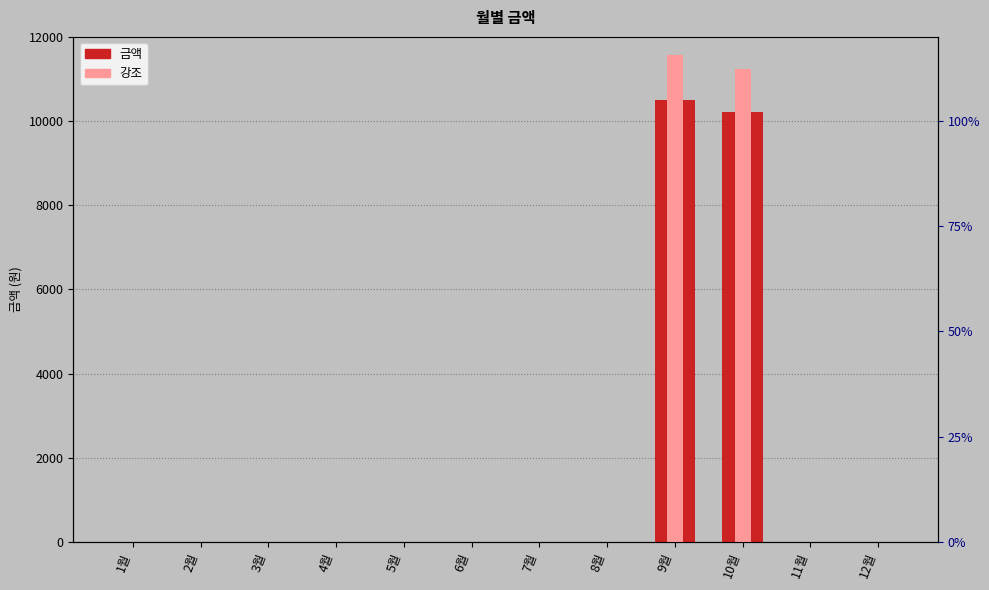

List the labels in order of value, smallest first.

1월, 2월, 3월, 4월, 5월, 6월, 7월, 8월, 11월, 12월, 10월, 9월